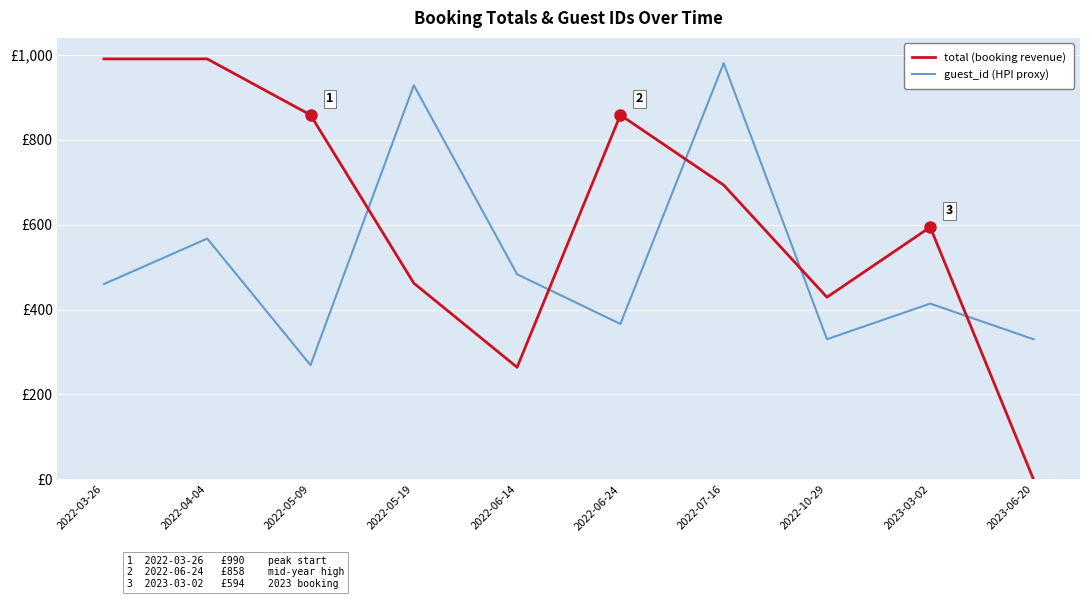

Rank the series at 2023-03-02 from highest to lowest value.

total (booking revenue), guest_id (HPI proxy)